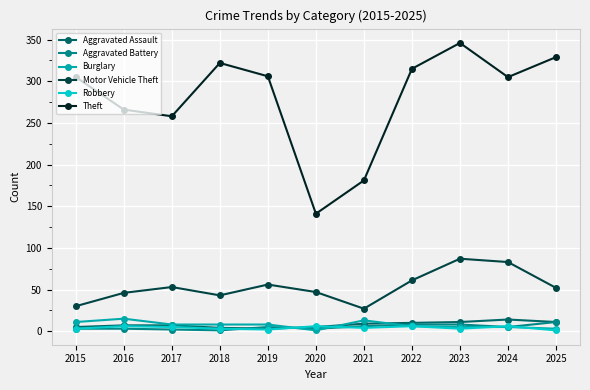

Which label corresponds to the largest value in the chart?

2023